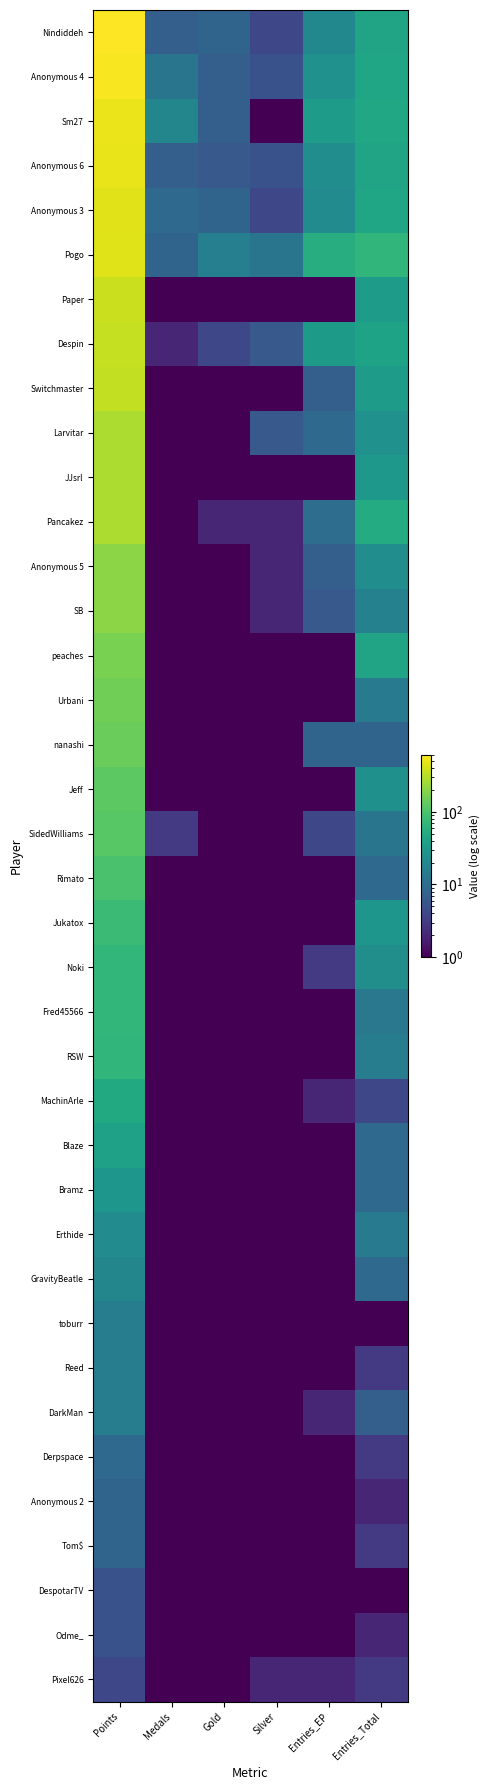

Rank the series by their maximum value, from lowest to highest.

Pixel626, DespotarTV, Odme_, Anonymous 2, Tom$, Derpspace, toburr, Reed, DarkMan, GravityBeatle, Erthide, Bramz, Blaze, MachinArle, RSW, Fred45566, Noki, Jukatox, Rimato, SidedWilliams, Jeff, nanashi, Urbani, peaches, SB, Anonymous 5, Larvitar, JJsrl, Pancakez, Switchmaster, Despin, Paper, Pogo, Anonymous 3, Anonymous 6, Sm27, Anonymous 4, Nindiddeh